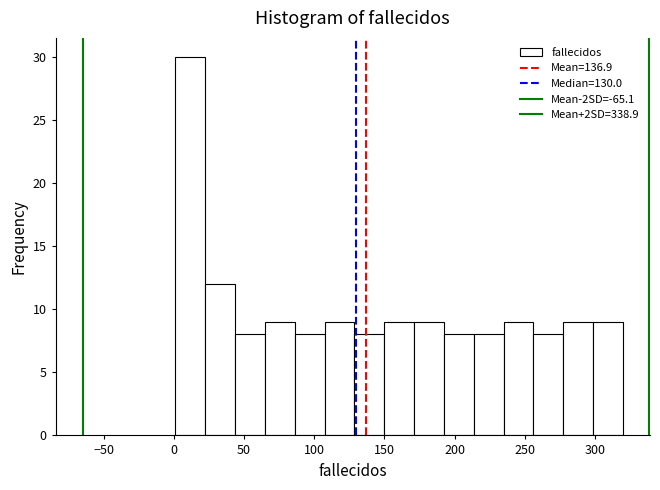

Reading left to right, list every bar in this chart as the range it spans on the x-axis followed by its height. Neither the bar edges nor the heights are printed on the chart, so give them approximately, as read against the axes.

0 to 20: 30
20 to 45: 12
45 to 65: 8
65 to 85: 9
85 to 105: 8
105 to 130: 9
130 to 150: 8
150 to 170: 9
170 to 190: 9
190 to 215: 8
215 to 235: 8
235 to 255: 9
255 to 275: 8
275 to 300: 9
300 to 320: 9